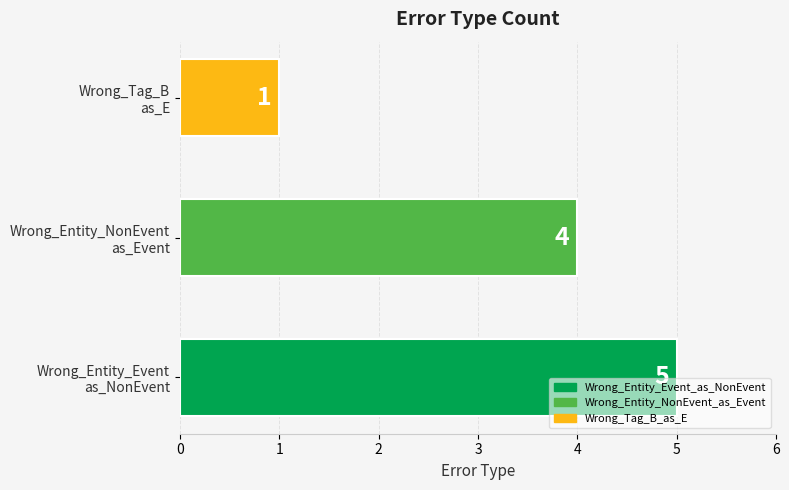

Are the bars grouped side by side (vs. stacked)?

No